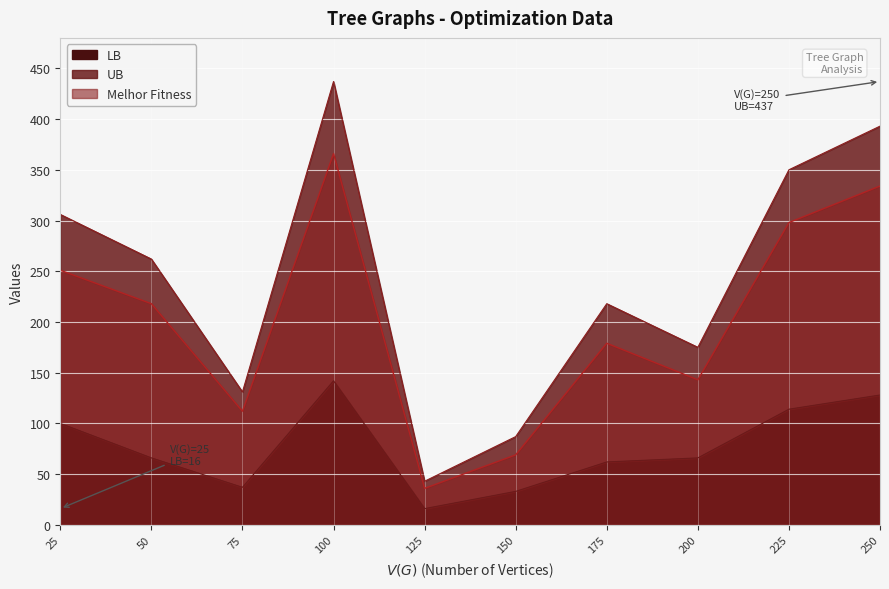

True or false: UB has a value of 73 at 125.

False